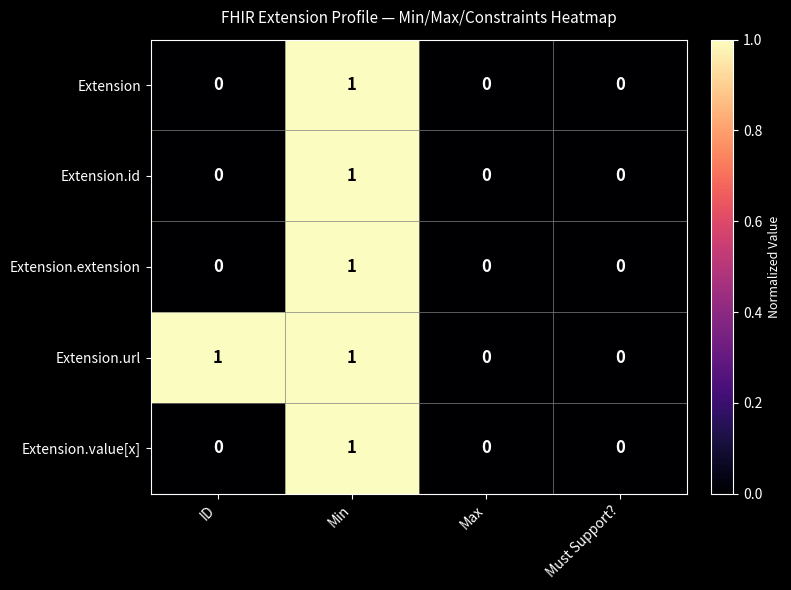

Reading right to left, list all the values displayed in this chart.

Extension: Must Support?=0	Max=0	Min=1	ID=0
Extension.id: Must Support?=0	Max=0	Min=1	ID=0
Extension.extension: Must Support?=0	Max=0	Min=1	ID=0
Extension.url: Must Support?=0	Max=0	Min=1	ID=1
Extension.value[x]: Must Support?=0	Max=0	Min=1	ID=0